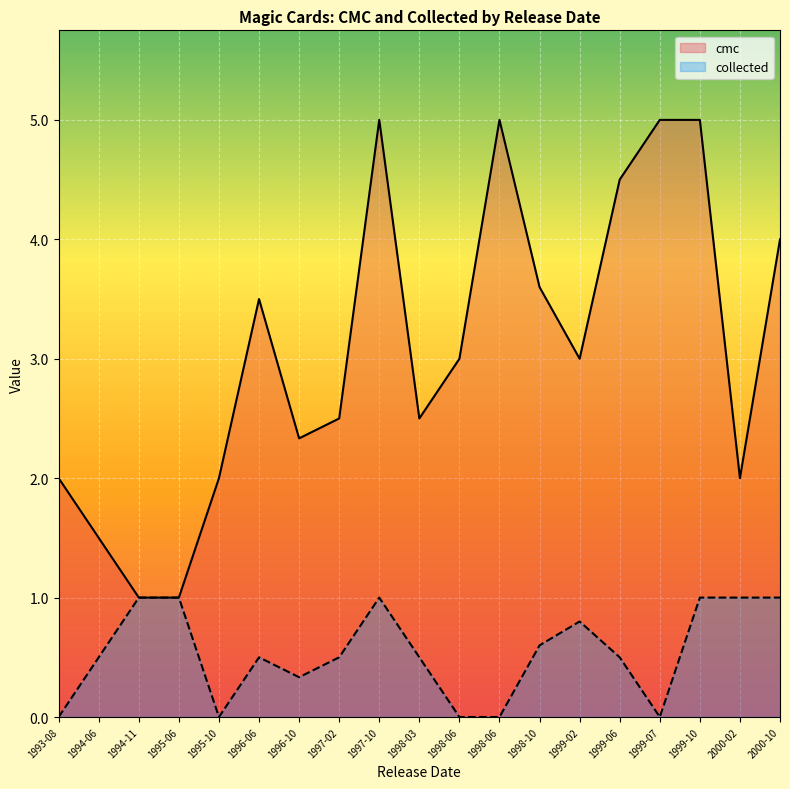

What is the value of the collected point at the 15th from the left?

0.5